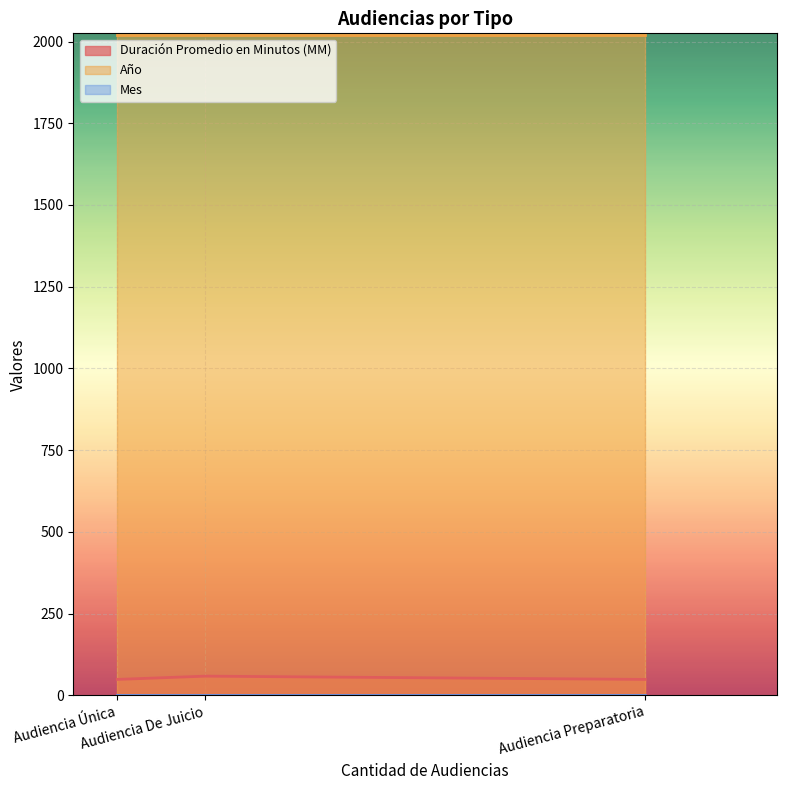

Is it true that Mes equals 1 at Audiencia De Juicio?

False